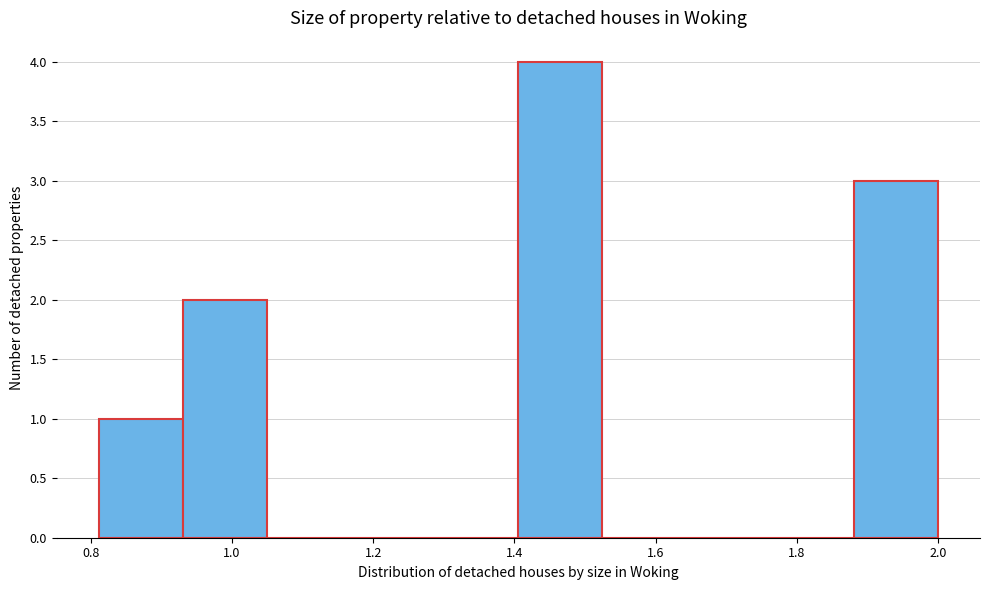

Reading left to right, list every bar in this chart as the range it spans on the x-axis followed by its height. Neither the bar edges nor the heights are printed on the chart, so give them approximately, as read against the axes.

0.82 to 0.94: 1
0.94 to 1.04: 2
1.04 to 1.16: 0
1.16 to 1.28: 0
1.28 to 1.40: 0
1.40 to 1.52: 4
1.52 to 1.64: 0
1.64 to 1.76: 0
1.76 to 1.88: 0
1.88 to 2.00: 3